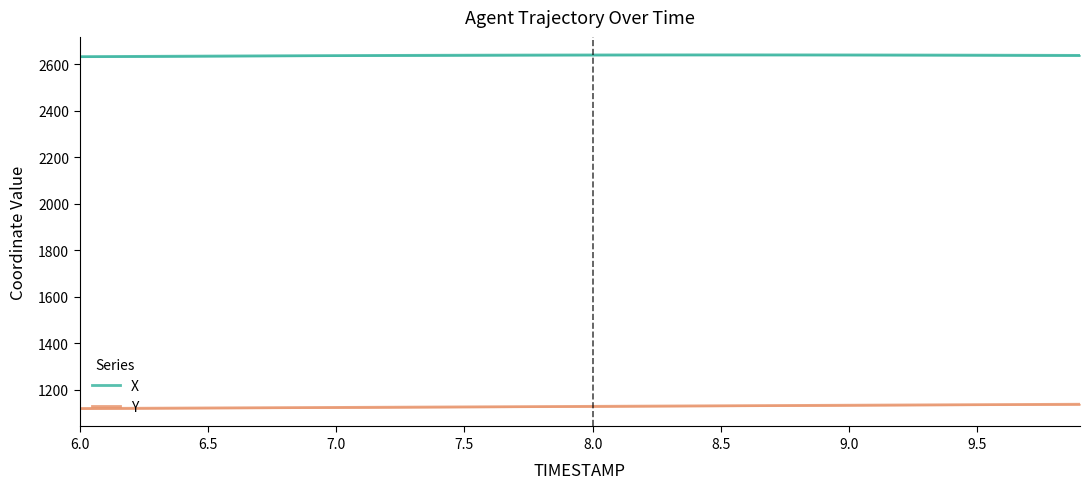

What is the average value of the Y series?

1129.3